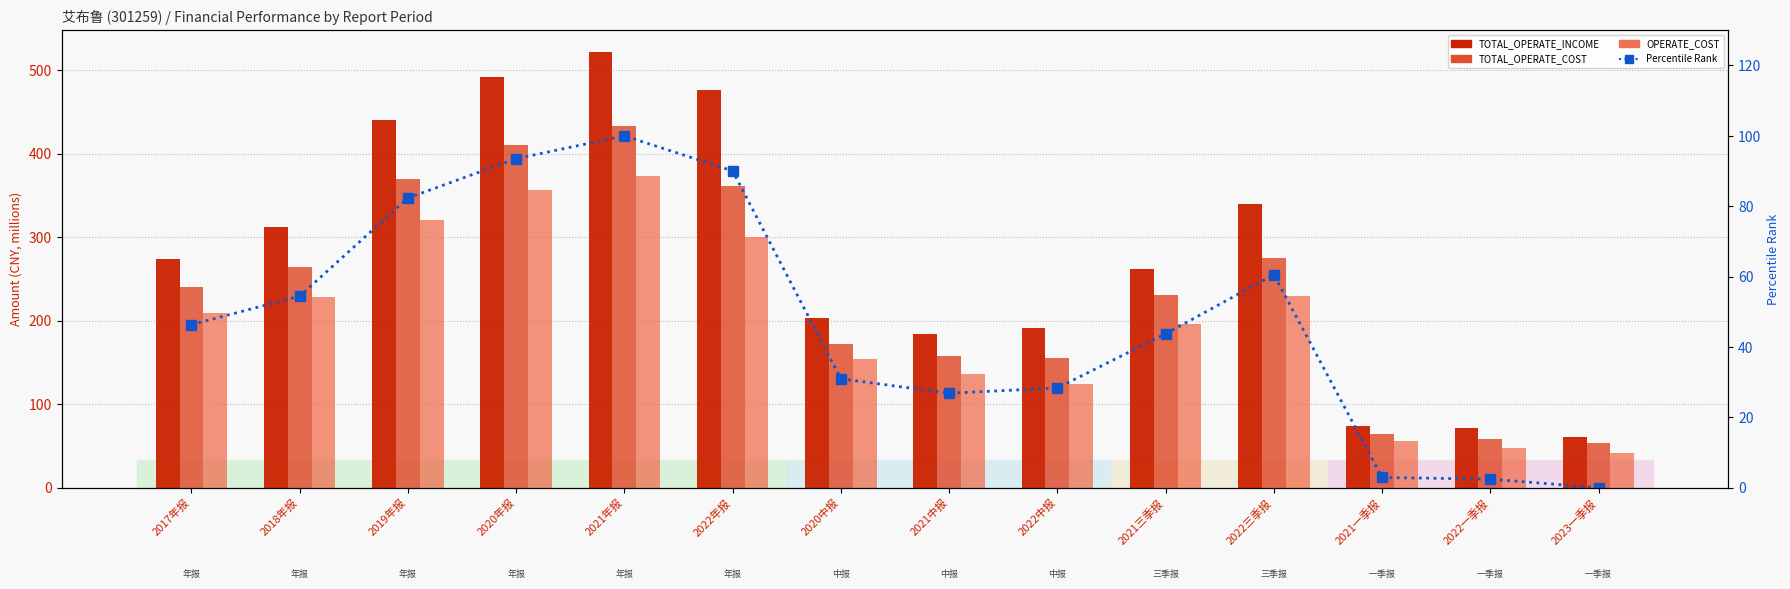

What is the spread (max minus min) of values at 2023一季报?

60.8